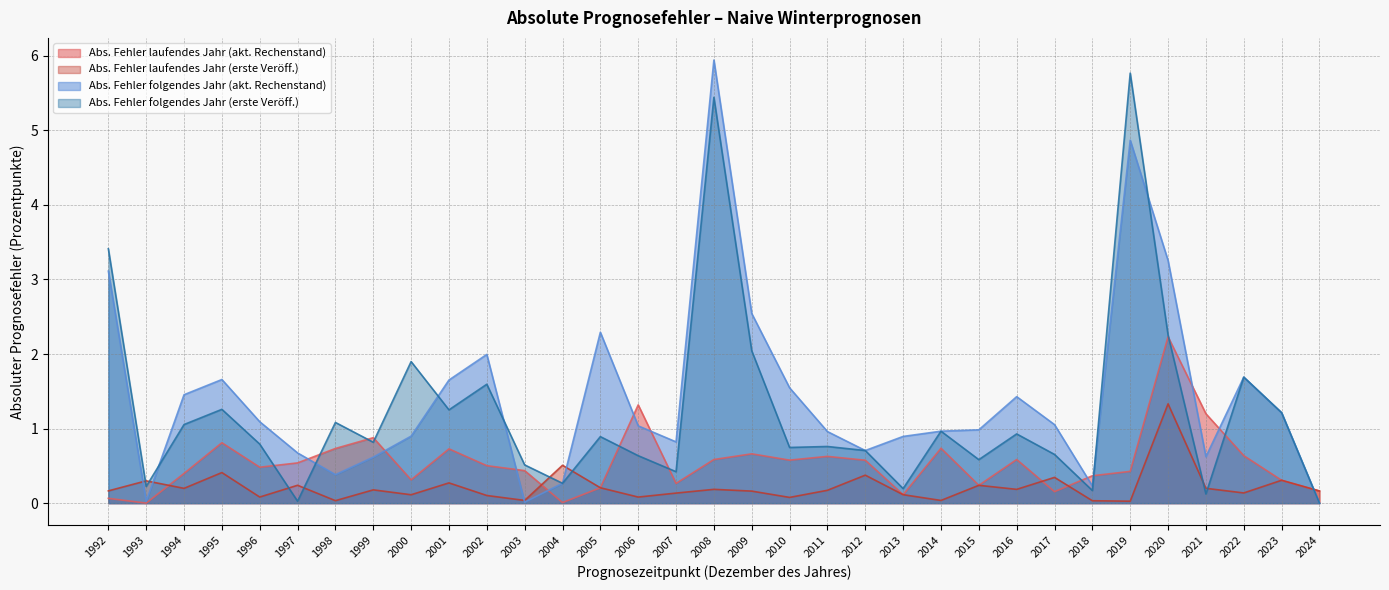

What is the difference between the maximum and minimum values in the Abs. Fehler folgendes Jahr (akt. Rechenstand) series?

5.9